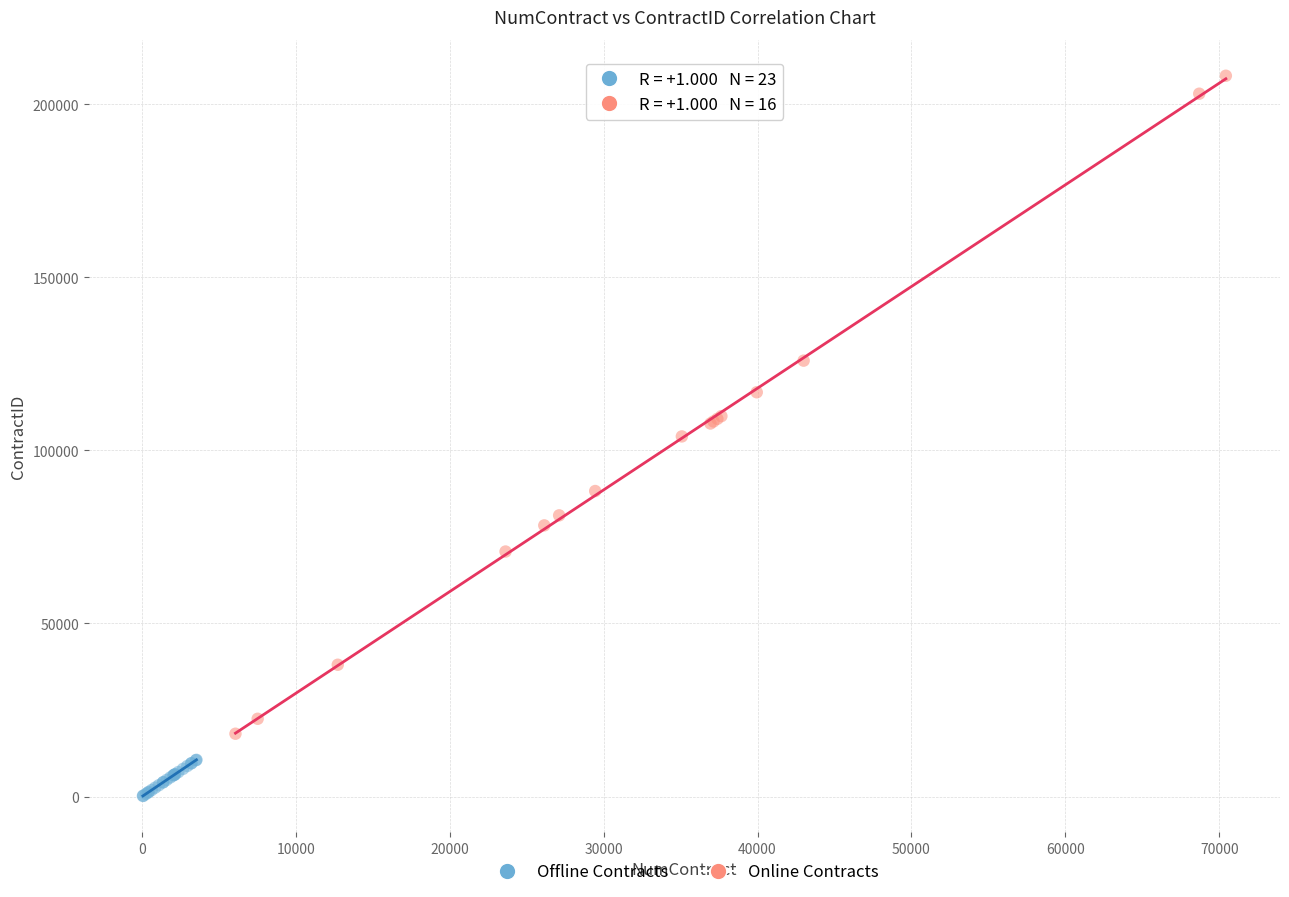

Which series reaches the minimum Y coordinate?

Offline Contracts